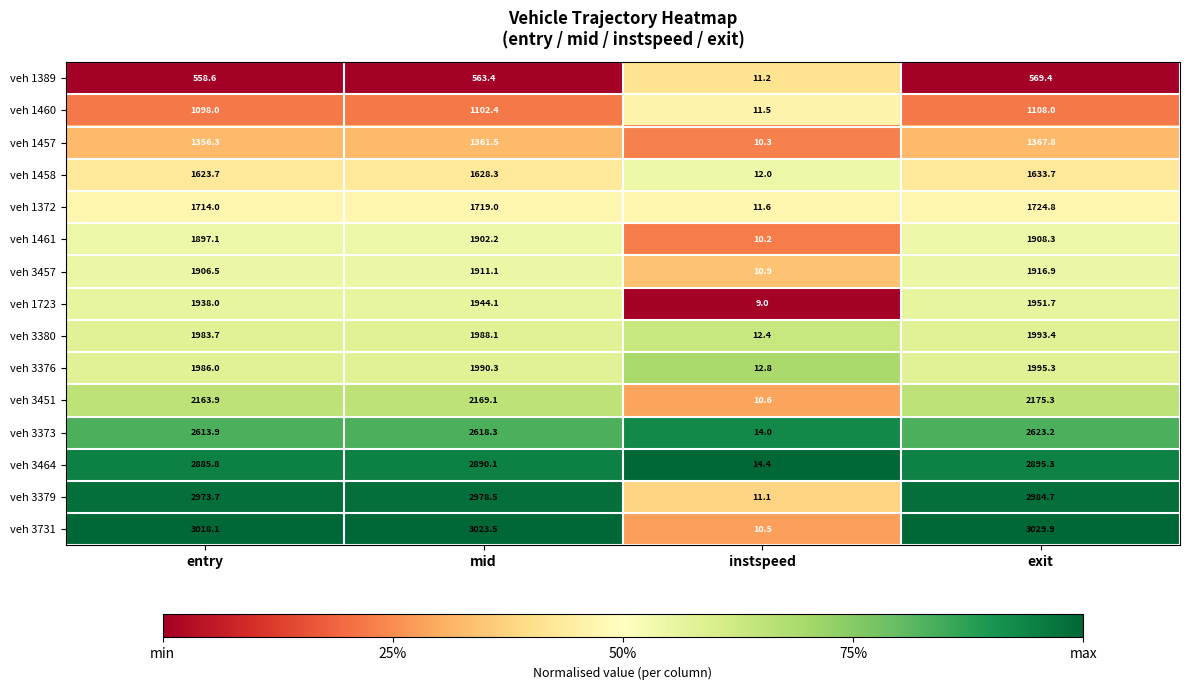

What is the greatest value displayed?

3029.9